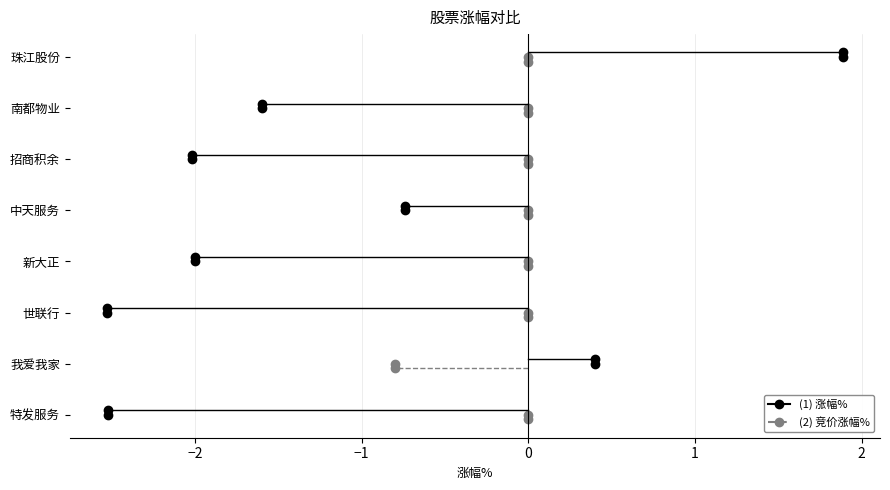

True or false: 竞价涨幅% has more than 2 points higher than both neighbors.

False